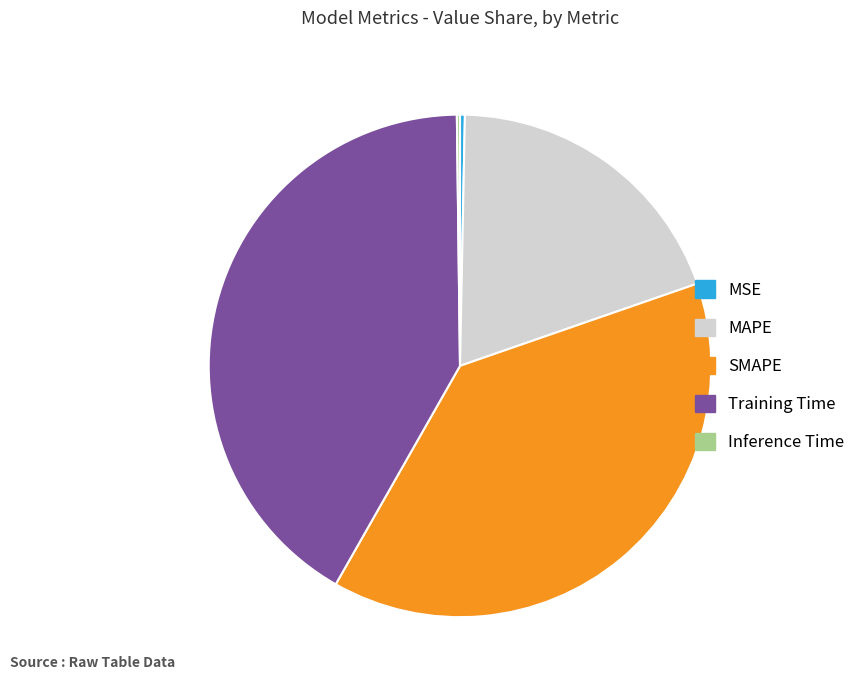

Is there a majority slice in this chart?

No